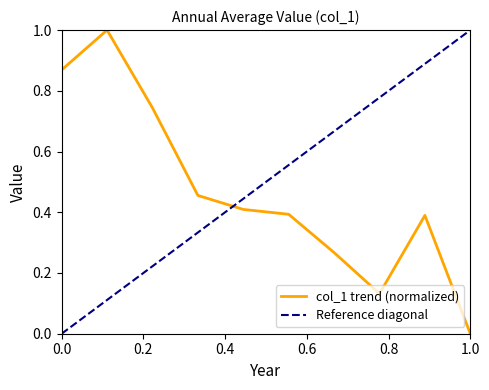

Reading left to right, transcribe all the data shown in this chart.

0.9	1.0	0.7	0.5	0.4	0.4	0.3	0.1	0.4	0.0